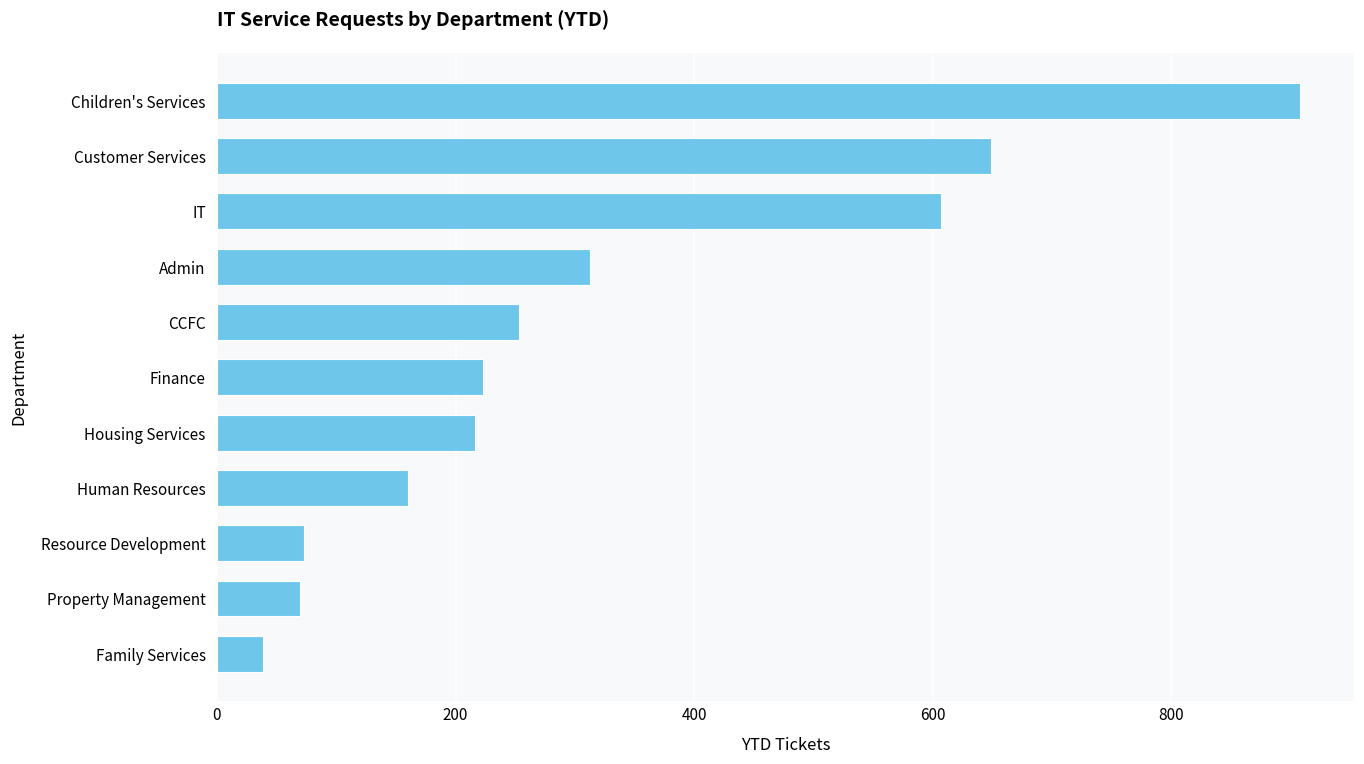

At which category does the chart reach its minimum across all series?

Family Services